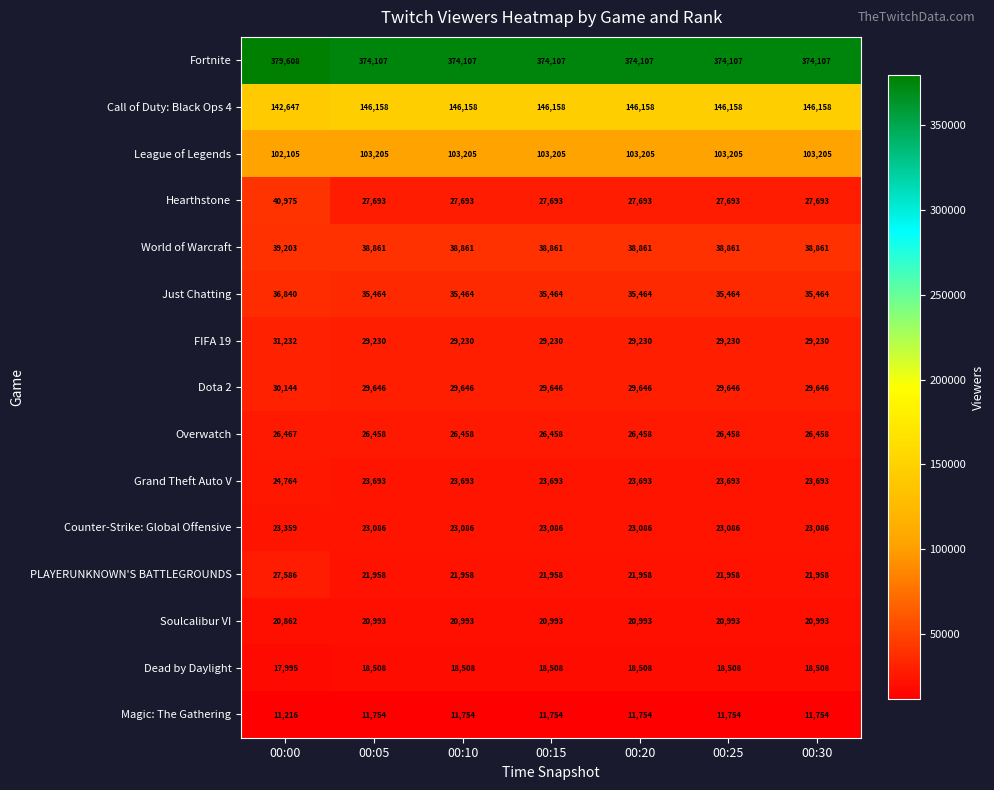

How many data points does each series have?

7